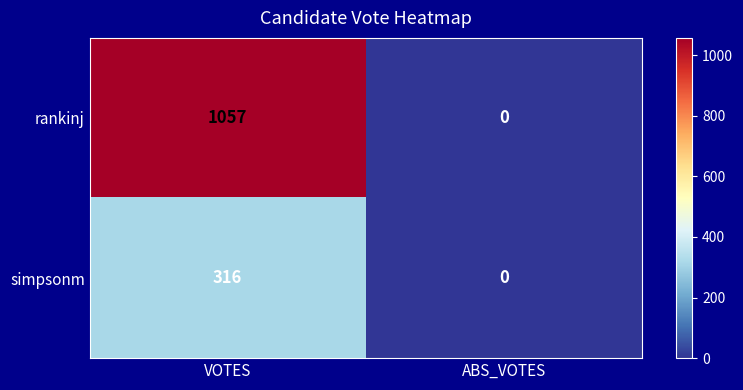

What is the sum of all rankinj values?

1057